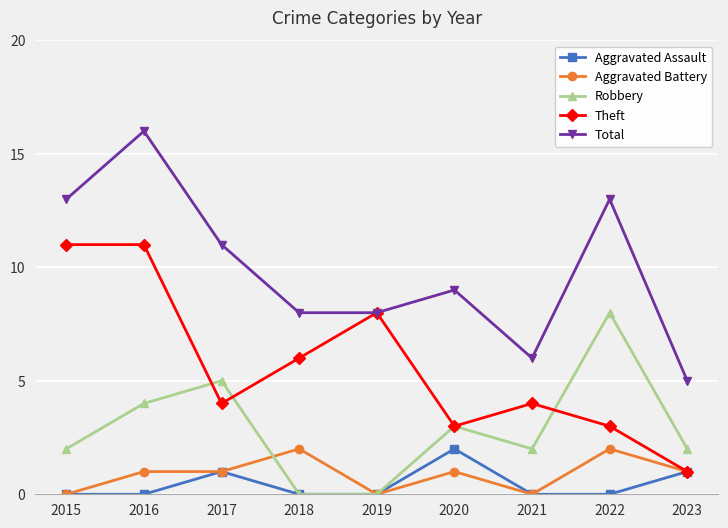

Reading left to right, list all the values displayed in this chart.

Aggravated Assault: 0	0	1	0	0	2	0	0	1
Aggravated Battery: 0	1	1	2	0	1	0	2	1
Robbery: 2	4	5	0	0	3	2	8	2
Theft: 11	11	4	6	8	3	4	3	1
Total: 13	16	11	8	8	9	6	13	5